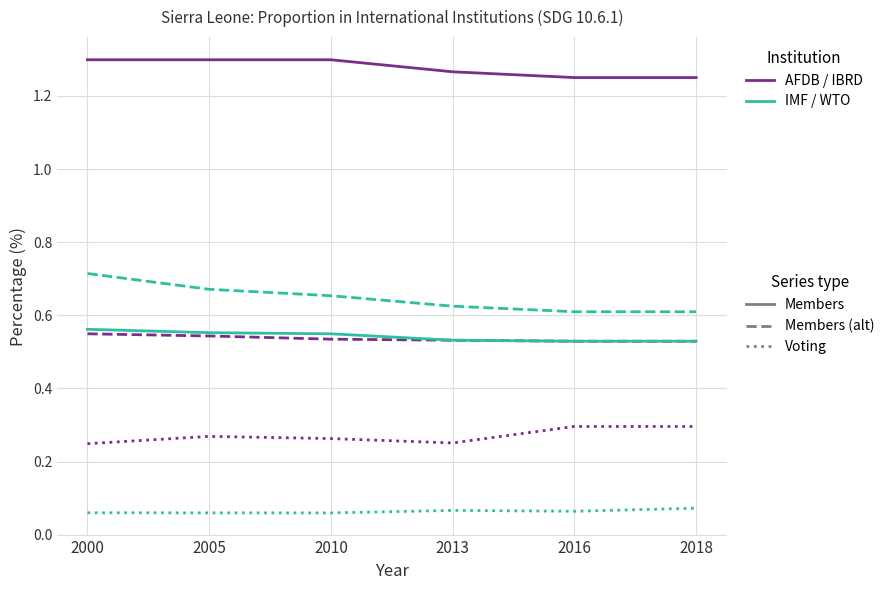

What is the total value across all series at 2013?

3.3